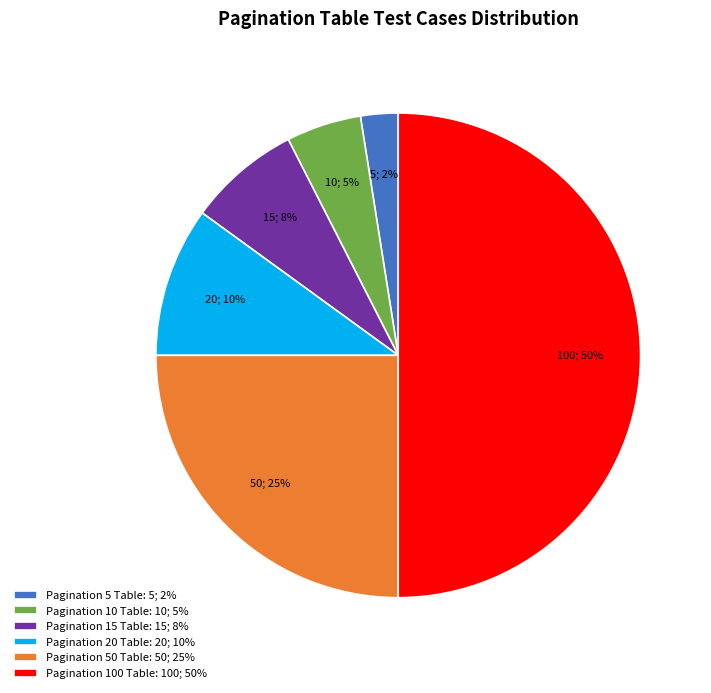

Does Pagination 15 Table: 15; 8% represent more than half of the total?

No